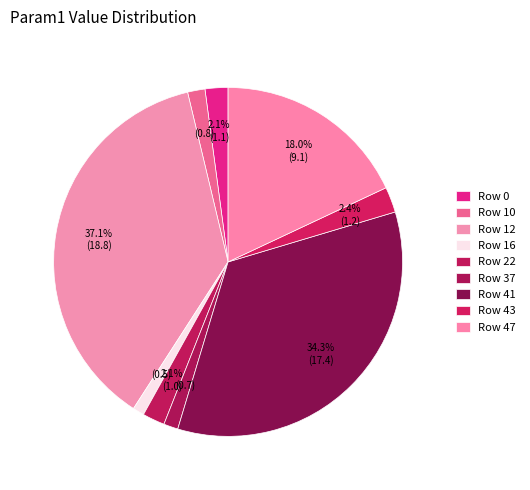

Count the number of slices in the pie.

9